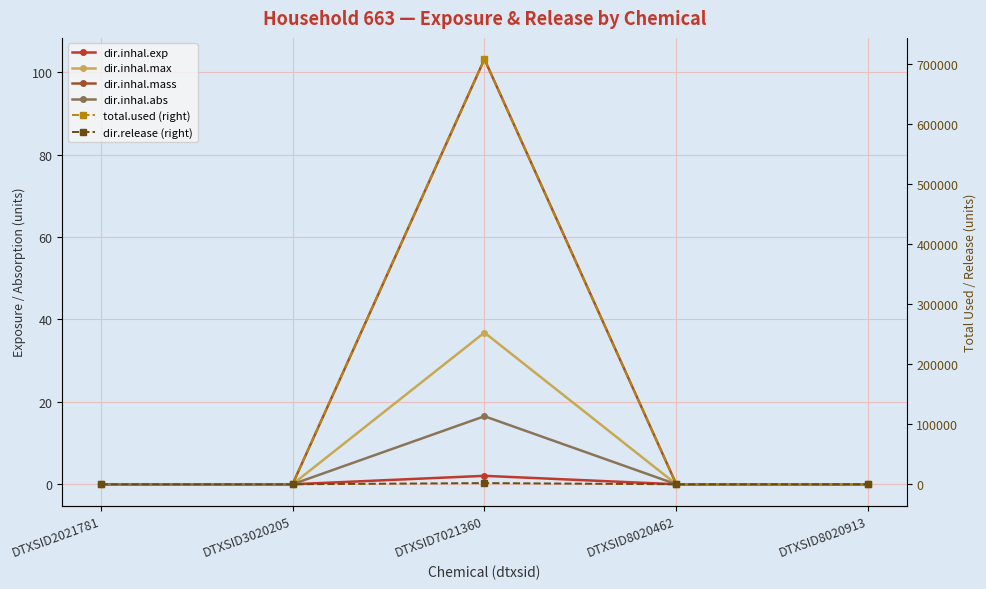

Reading left to right, extract all data points from this chart.

dir.inhal.exp: DTXSID2021781=0.0	DTXSID3020205=0.0	DTXSID7021360=2.0	DTXSID8020462=0.0	DTXSID8020913=0.0
dir.inhal.max: DTXSID2021781=0.0	DTXSID3020205=0.0	DTXSID7021360=36.8	DTXSID8020462=0.0	DTXSID8020913=0.0
dir.inhal.mass: DTXSID2021781=0.0	DTXSID3020205=0.0	DTXSID7021360=103.1	DTXSID8020462=0.0	DTXSID8020913=0.0
dir.inhal.abs: DTXSID2021781=0.0	DTXSID3020205=0.0	DTXSID7021360=16.5	DTXSID8020462=0.0	DTXSID8020913=0.0
total.used (right): DTXSID2021781=0.0	DTXSID3020205=0.0	DTXSID7021360=708157.7	DTXSID8020462=0.0	DTXSID8020913=0.0
dir.release (right): DTXSID2021781=0.0	DTXSID3020205=0.0	DTXSID7021360=1945.1	DTXSID8020462=0.0	DTXSID8020913=0.0